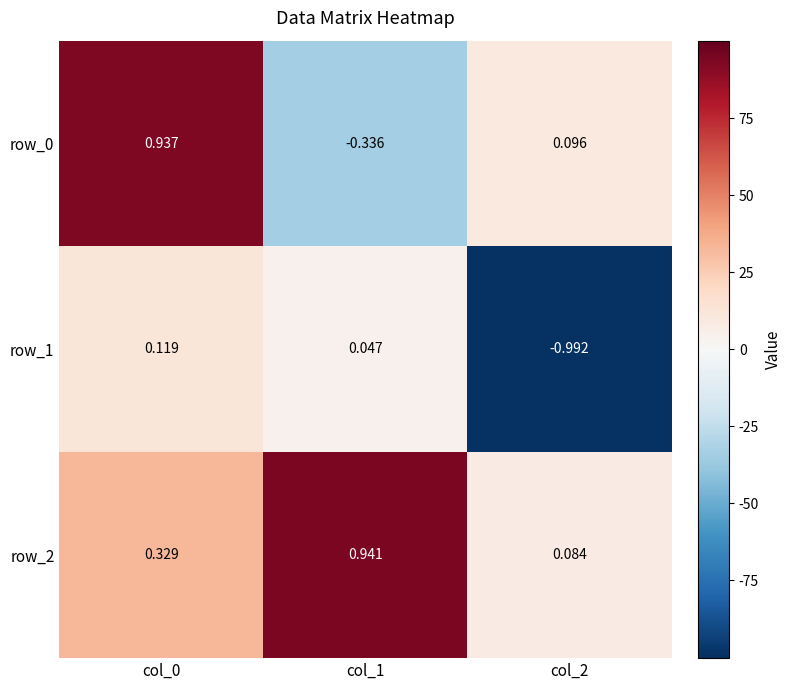

What is the sum of all row_0 values?

0.7